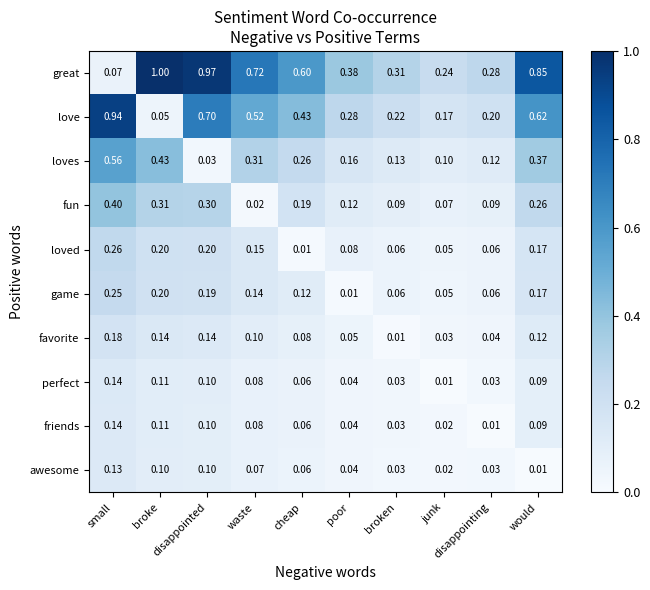

Which series has the widest spread of values?

great